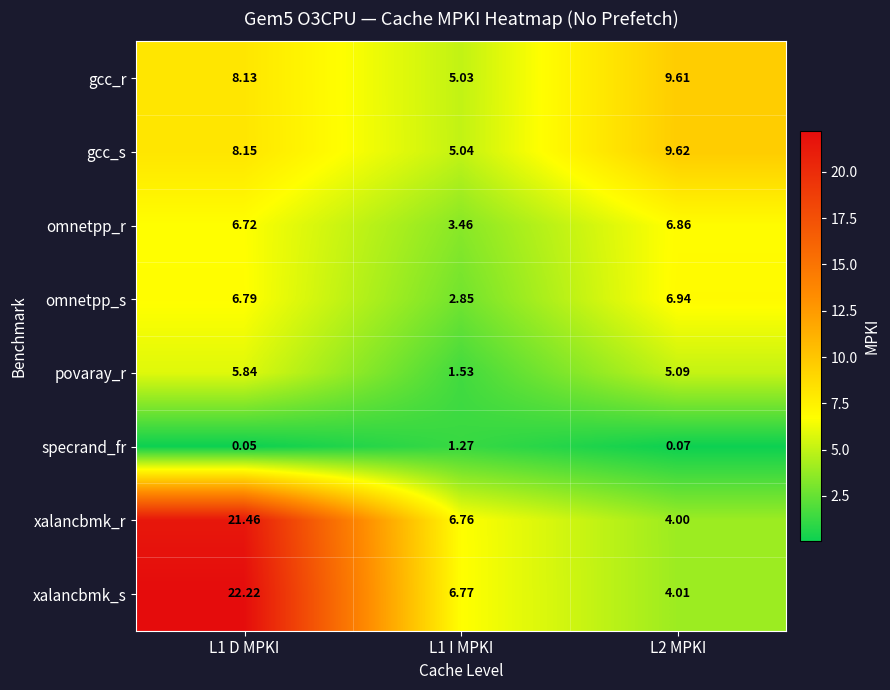

What is the maximum value shown in the chart?

22.2